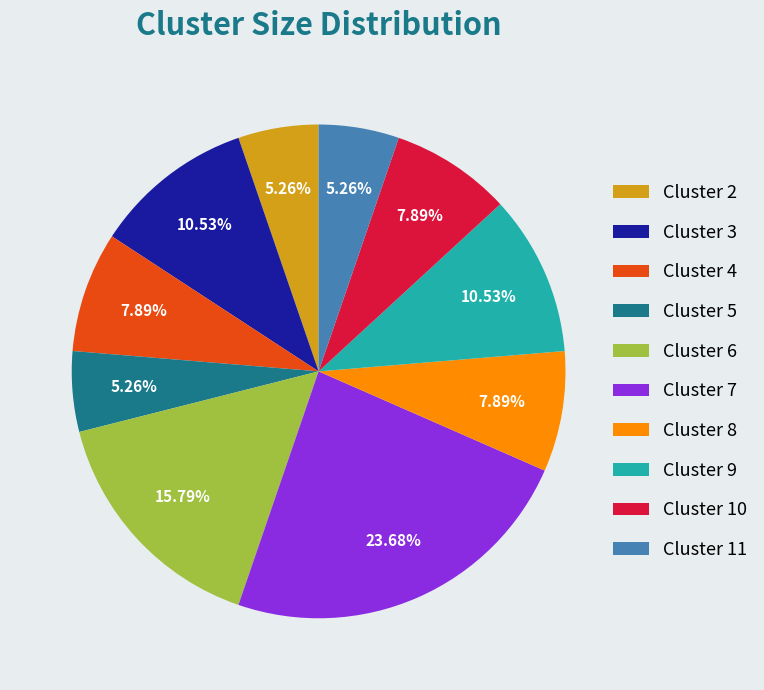

To the nearest percent, what is the average slice percentage?

10%